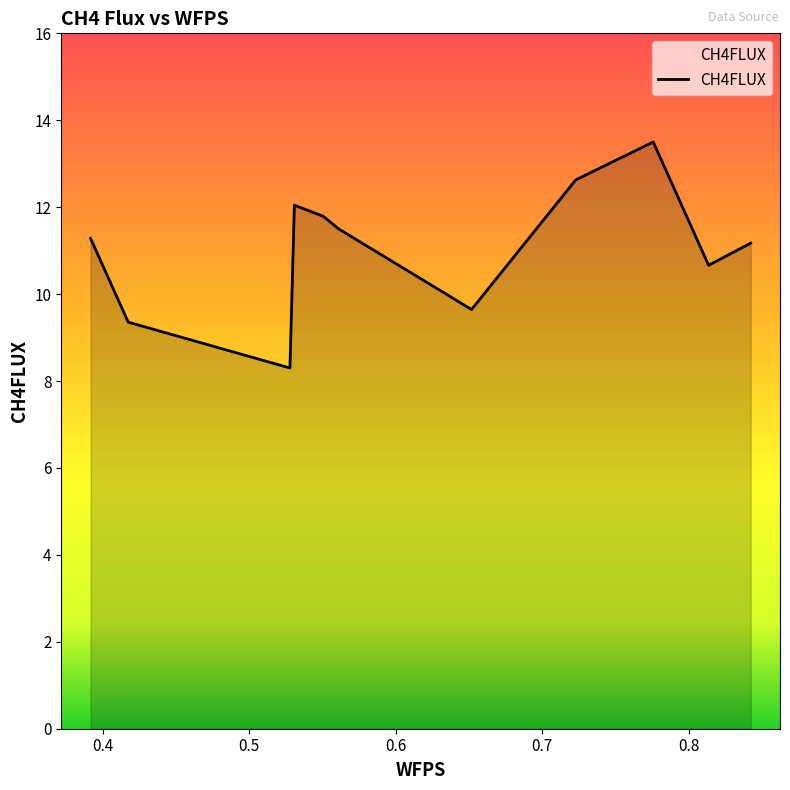

Reading right to left, what are all the values shown in this chart?

11.2	10.7	13.5	12.6	9.6	11.5	11.8	12.0	8.3	9.4	11.3